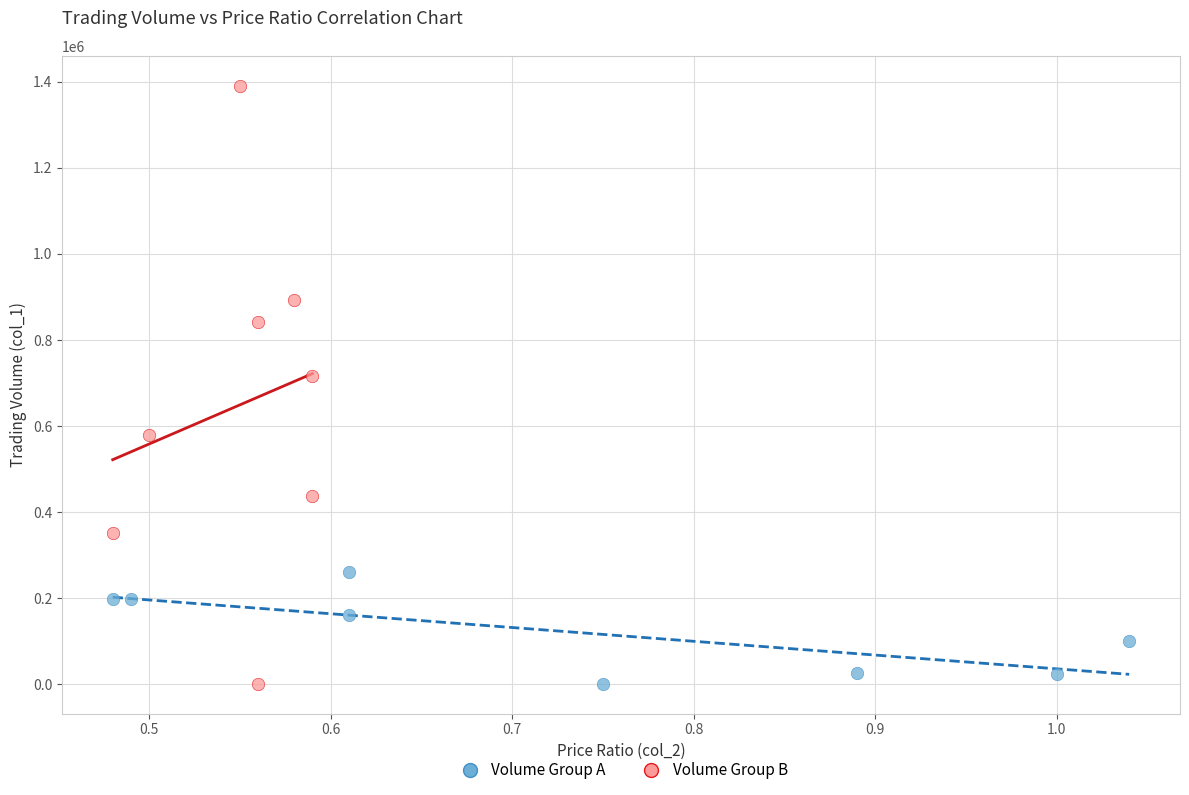

Which series has the widest spread of Y values?

Volume Group B